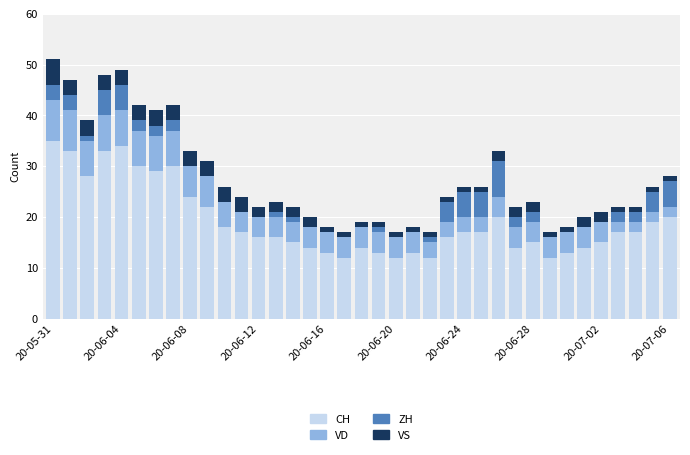

Where is ZH nearest to the value 3?

20-05-31